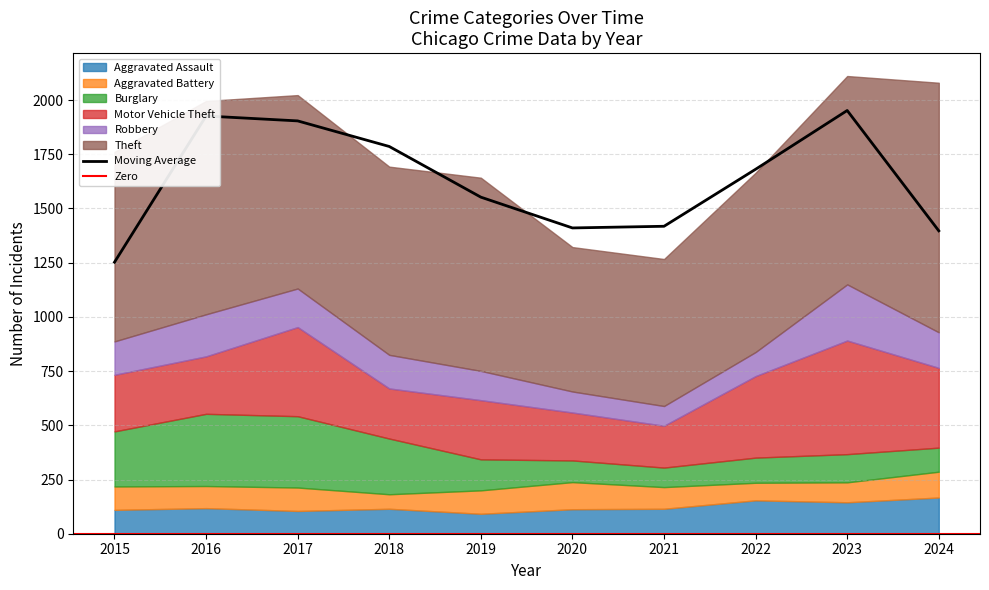

Does the chart display data point markers on the line(s)?

No